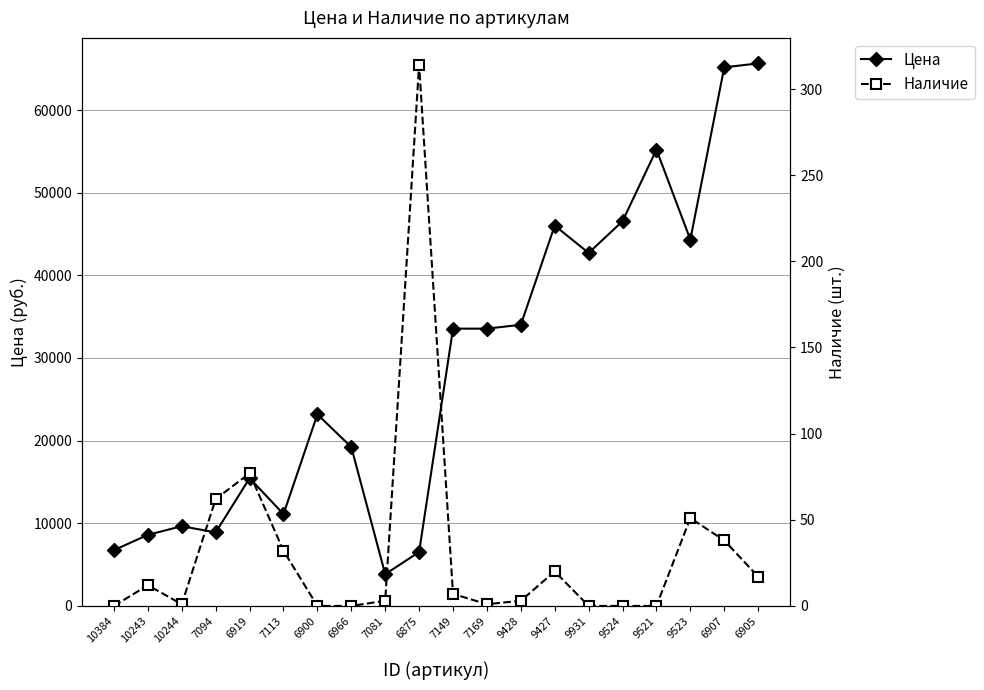

What is the total value across all series at 9523?

44371